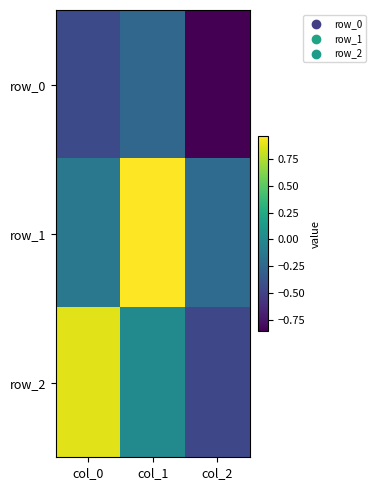

Is it true that row_0 equals -0.3 at col_1?

True